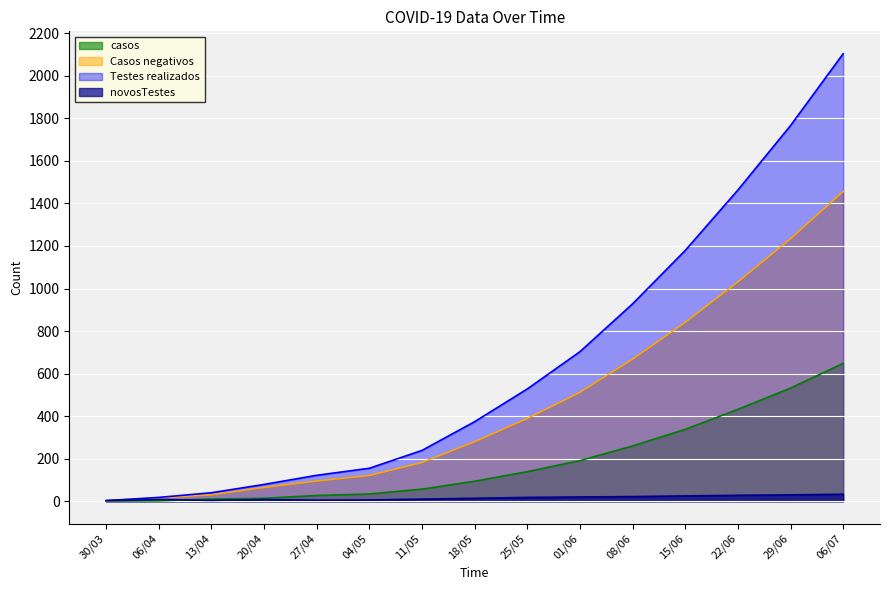

Reading left to right, extract all data points from this chart.

casos: 1	2	10	14	27	34	57	94	139	191	260	338	432	532	648
Casos negativos: 2	16	30	65	95	121	182	280	389	512	668	841	1031	1234	1456
Testes realizados: 3	18	40	79	122	155	239	374	528	703	928	1179	1463	1766	2104
novosTestes: 3	8	4	8	5	6	10	14	18	20	22	25	28	30	33